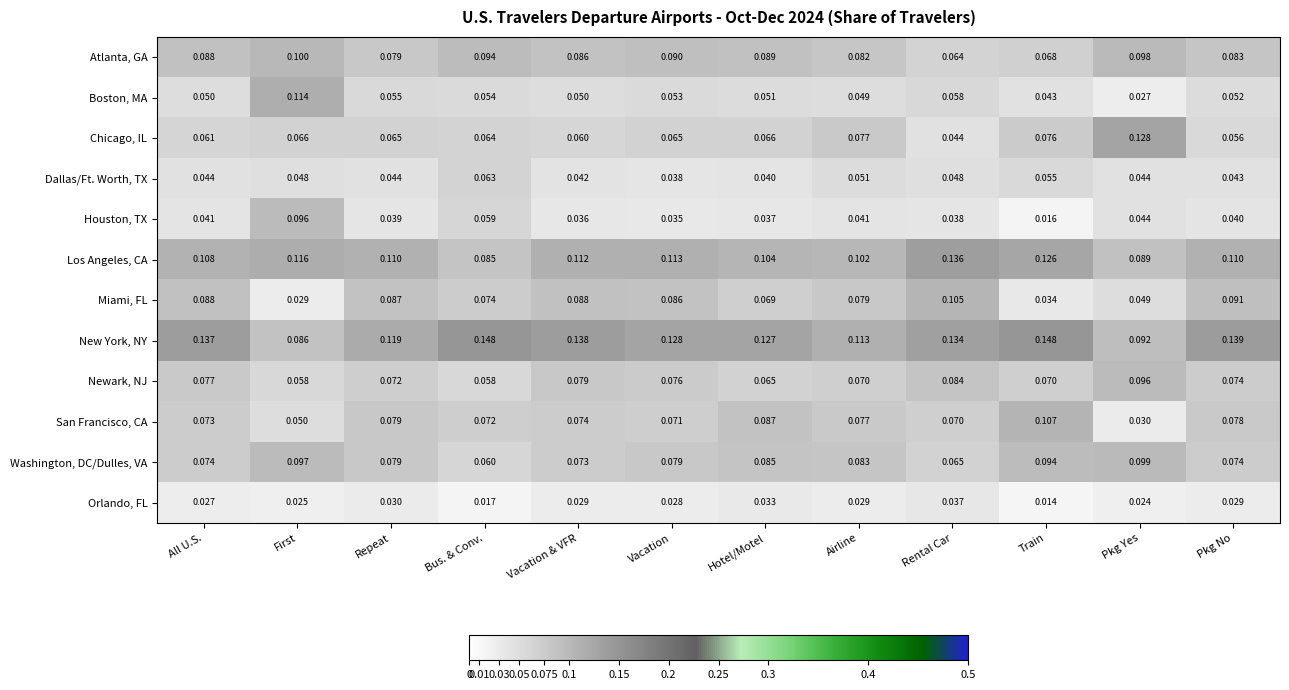

At which label is Atlanta, GA closest to 0?

Rental Car